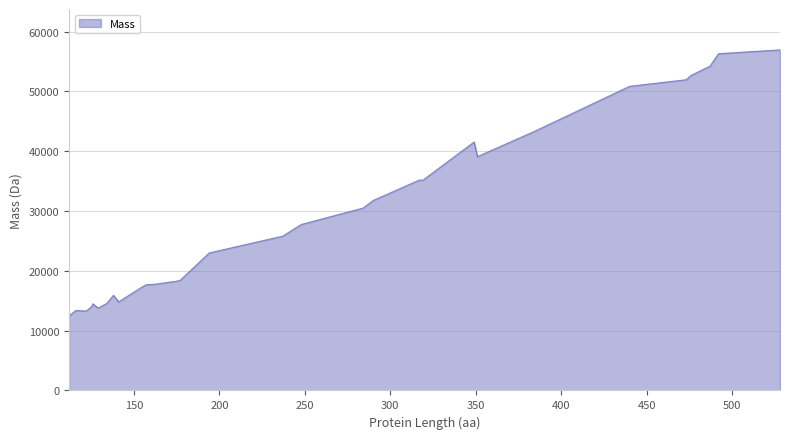

What is the minimum value shown in the chart?

12481